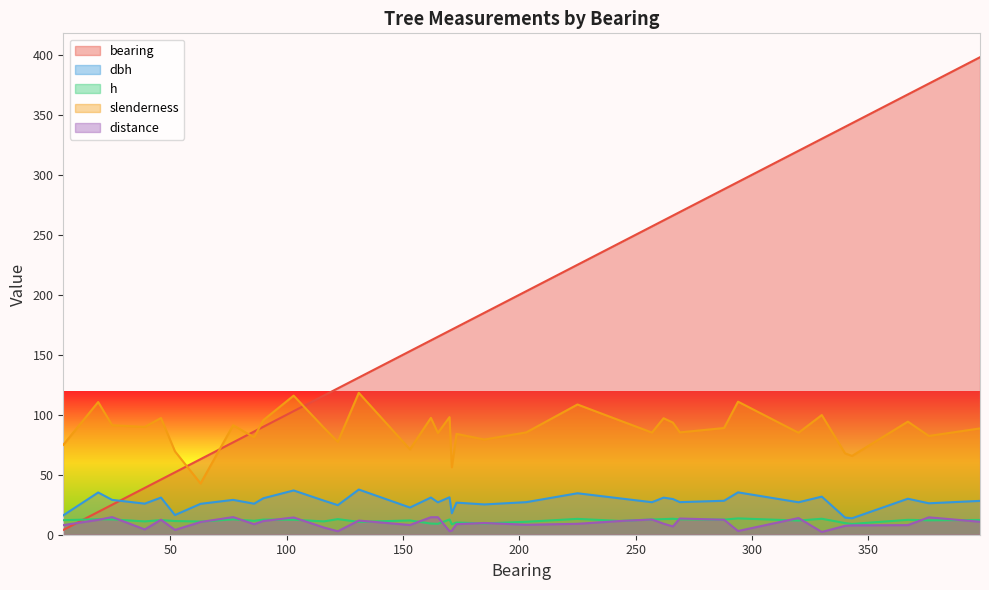

The value of slenderness at 19 is 190.6. True or false?

False